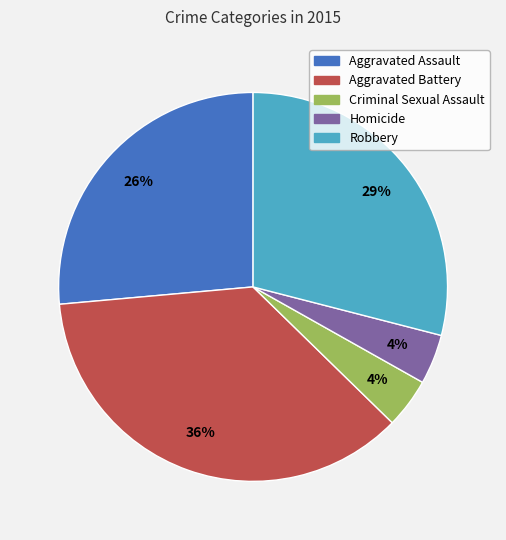

The Homicide slice represents 4% of the pie. True or false?

True